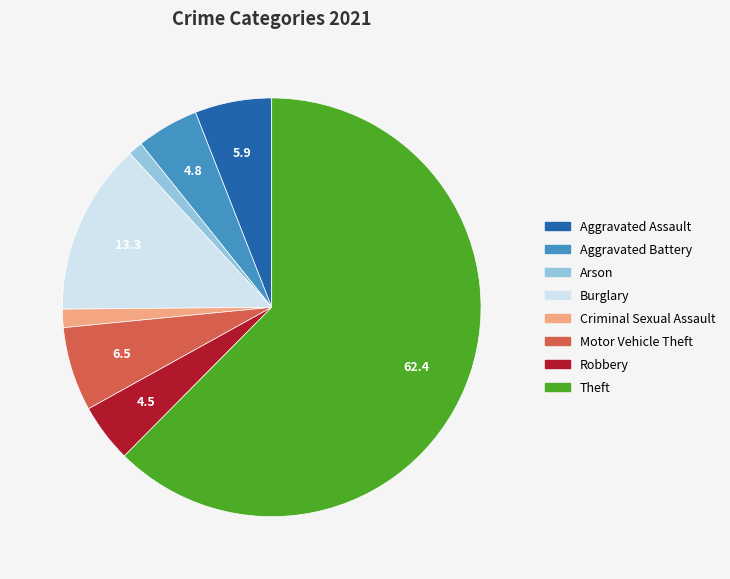

What is the largest slice in the pie chart?

Theft